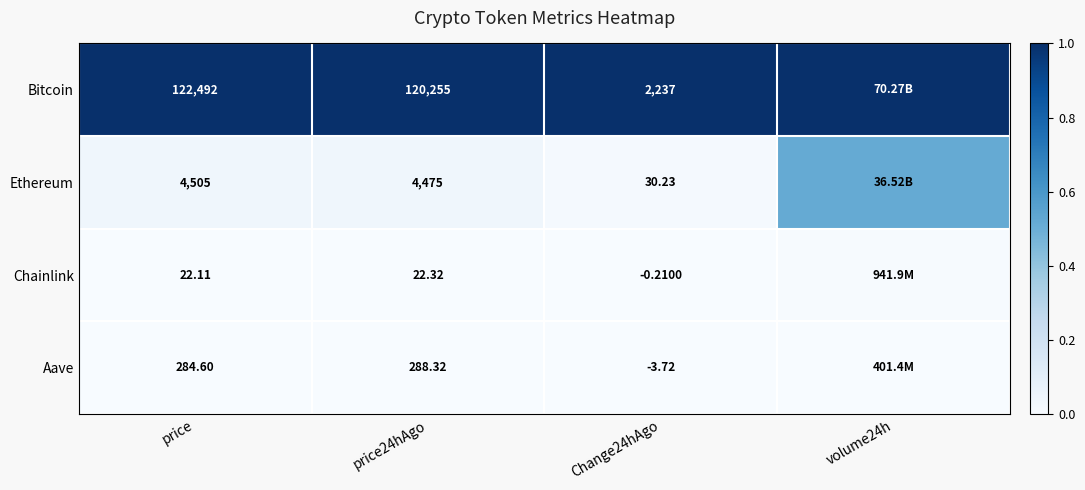

Is it true that Aave equals 0.0 at price?

False